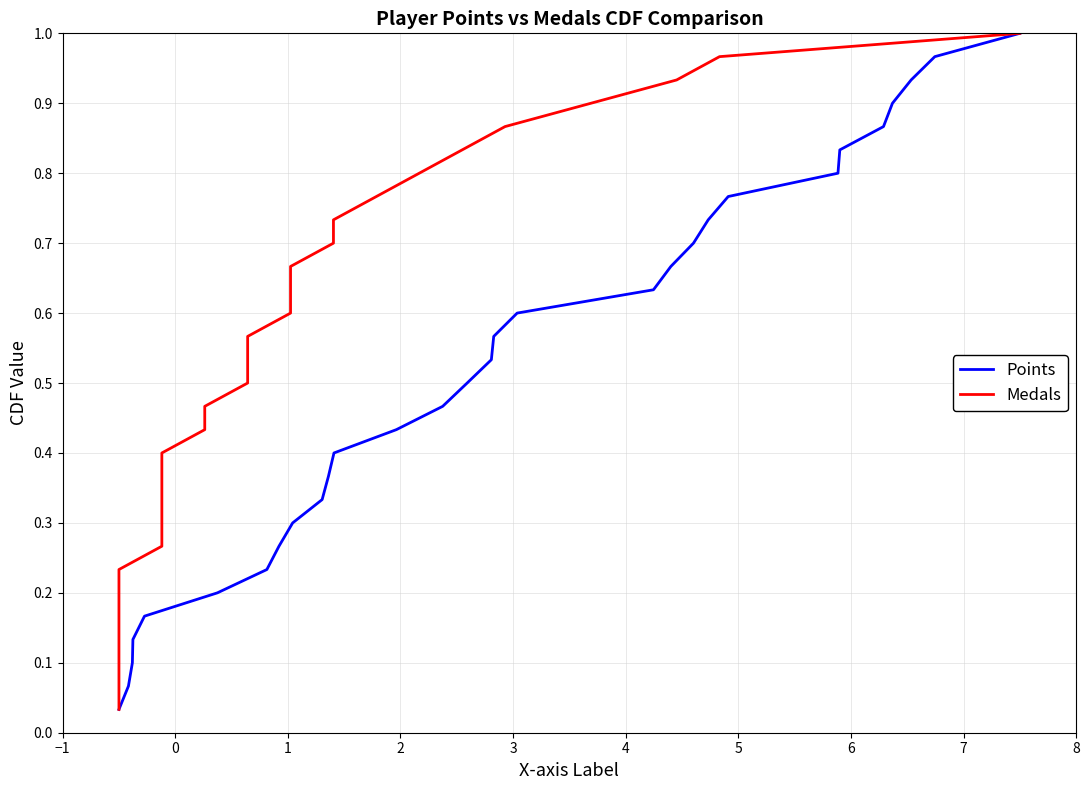

How many series are shown in this chart?

2